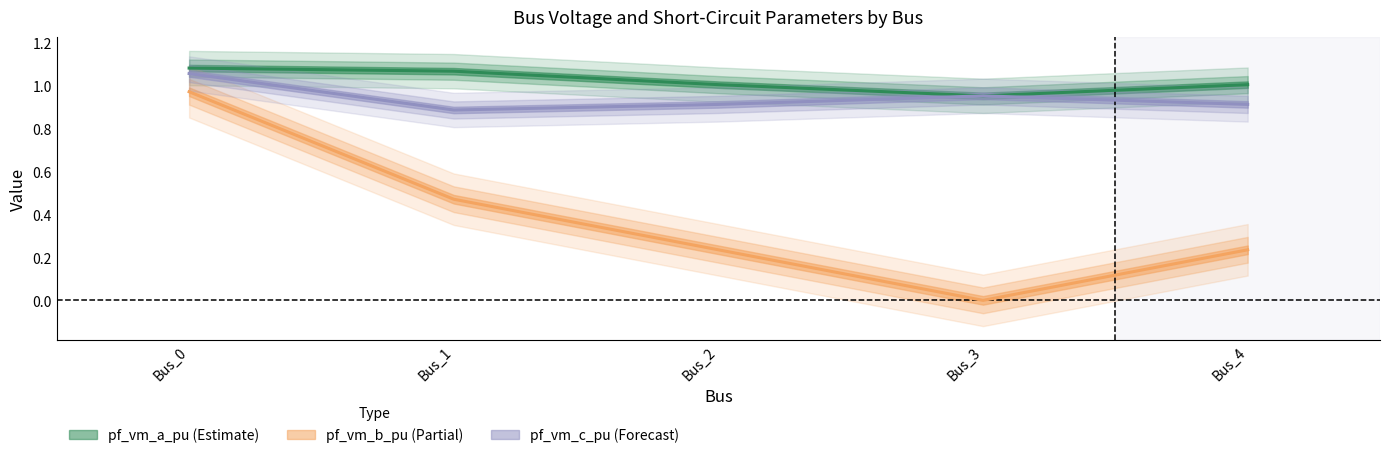

What is the average value of the pf_vm_b_pu series?

0.4